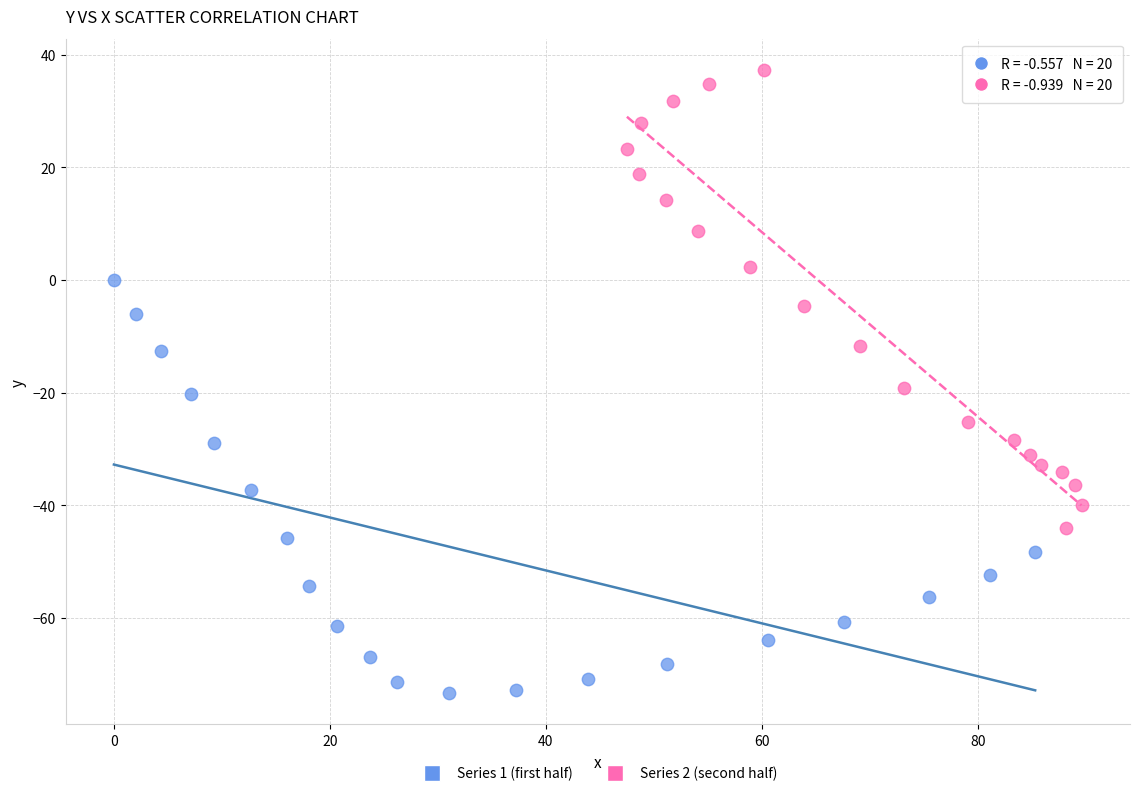

Which series contains the highest Y value?

Series 2 (second half)